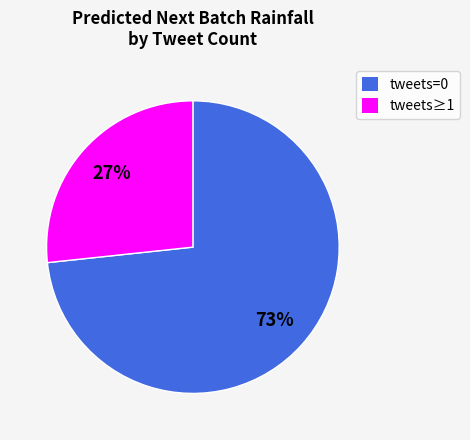

How many slices are in this pie chart?

2